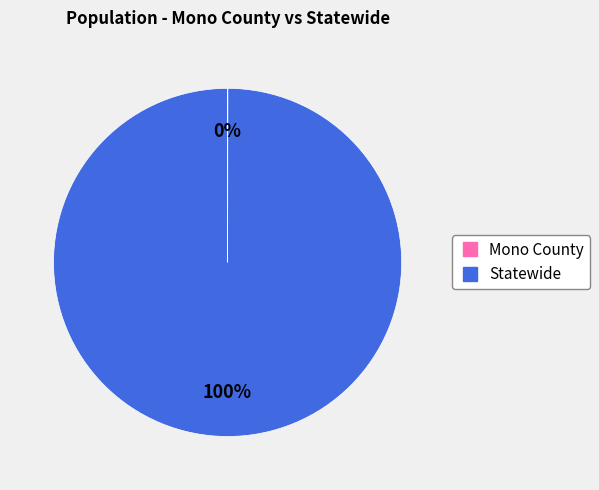

Is it true that Statewide is 100% of the pie?

True